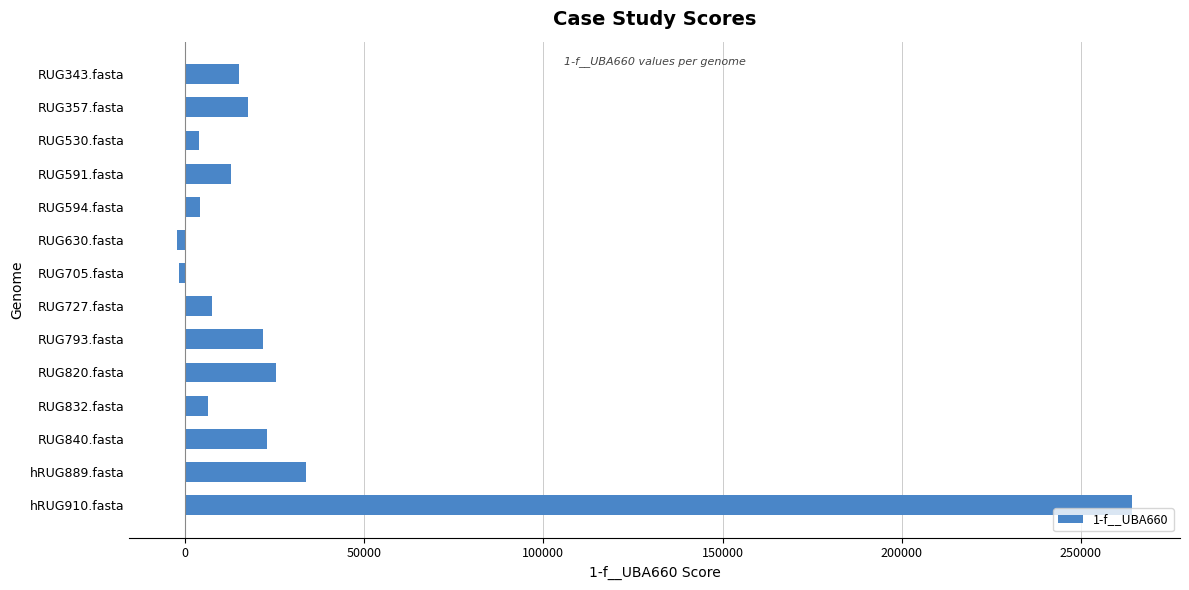

What is the change in value from RUG840.fasta to hRUG889.fasta?

+10935.0